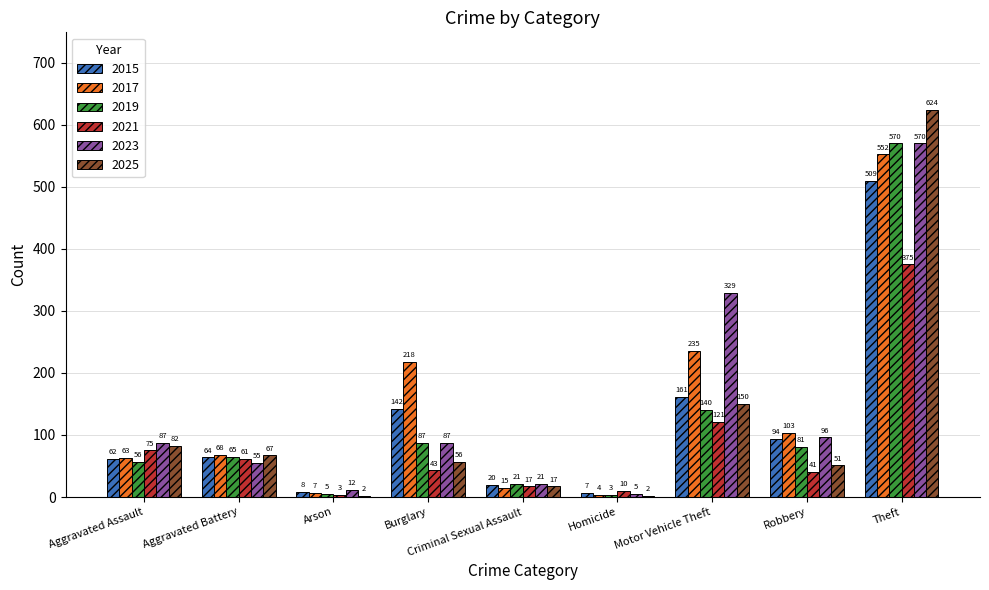

The 2017 series shows 552 at Theft. True or false?

True